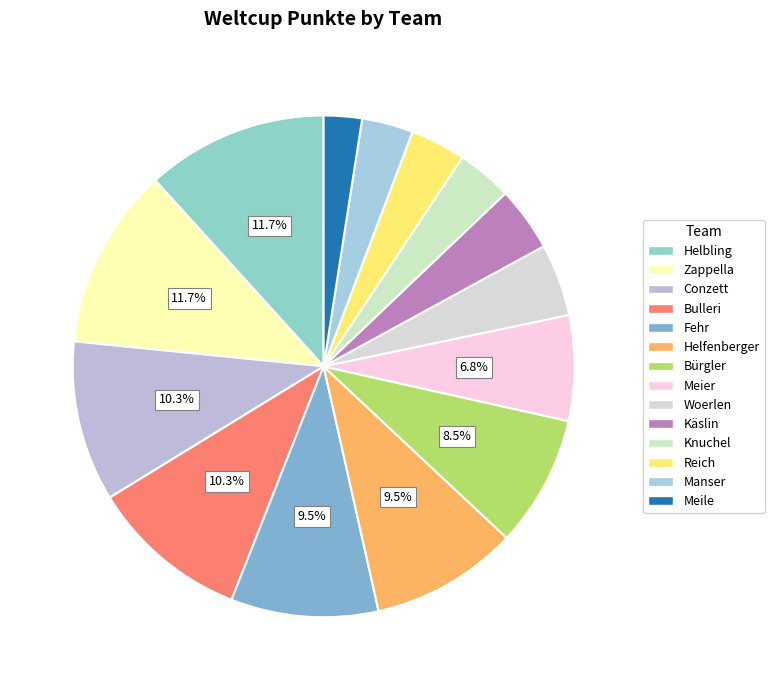

Does Helfenberger represent more than half of the total?

No